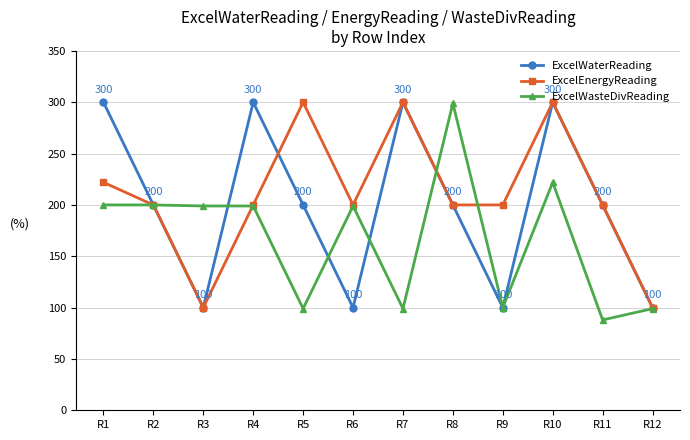

How many interior local valleys does the ExcelWaterReading series have?

3